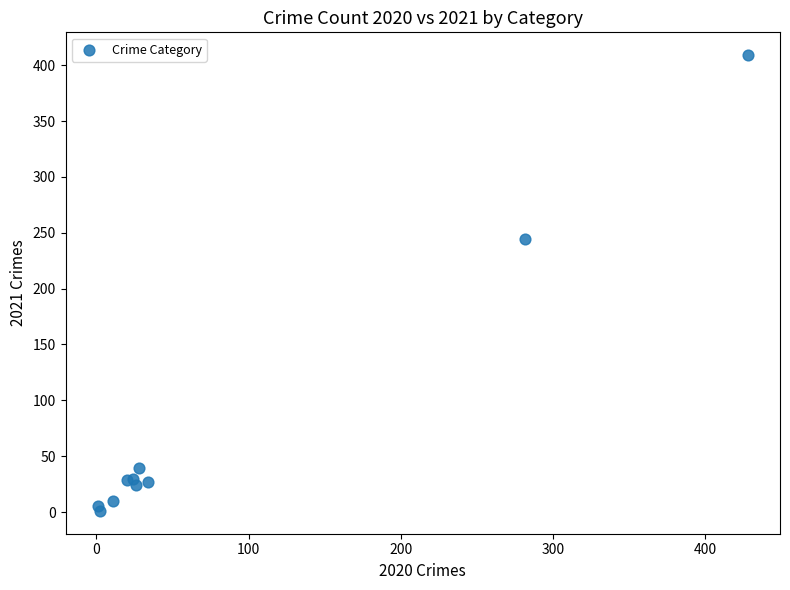

What Y value in the scatter plot is closest to 205?

244